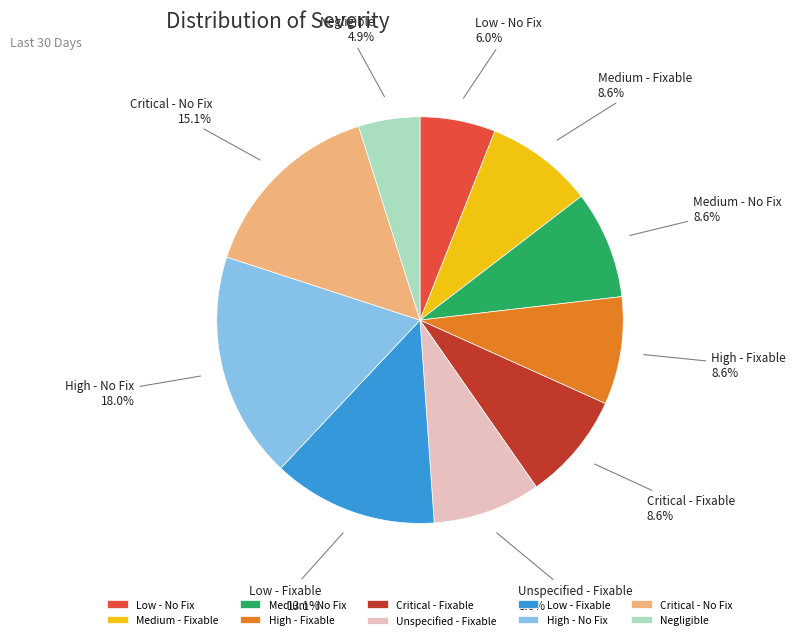

Does Unspecified - Fixable represent more than half of the total?

No